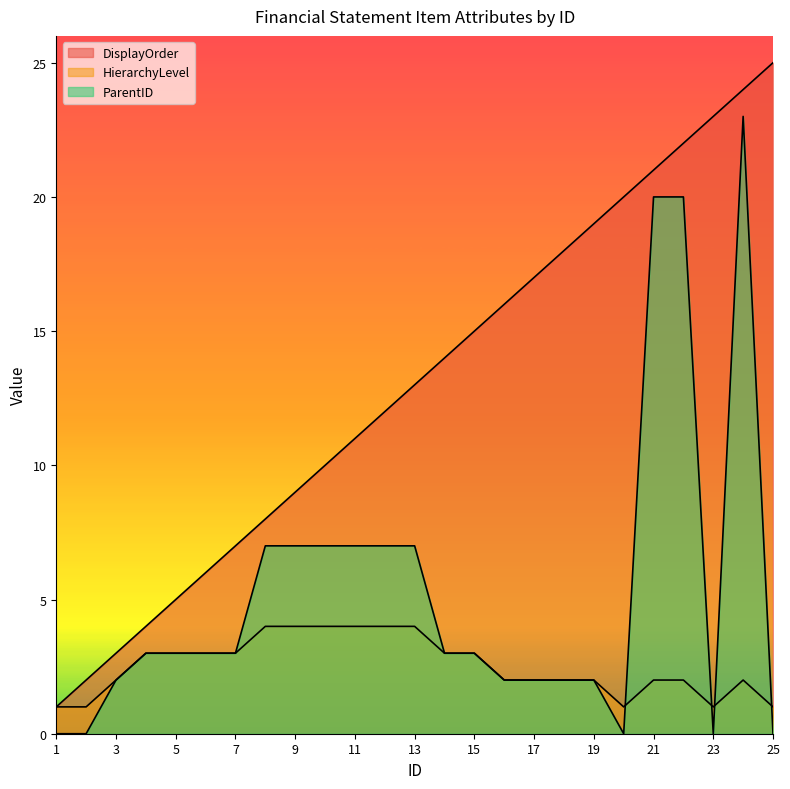

True or false: ParentID and DisplayOrder cross at least once.

False